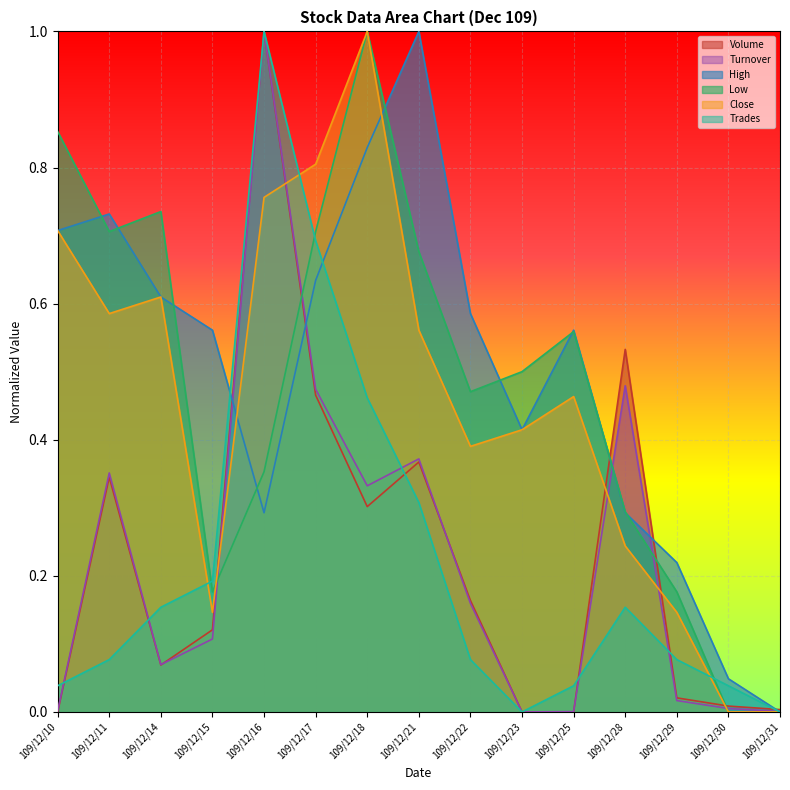

Which series has the largest range (max minus min)?

Volume